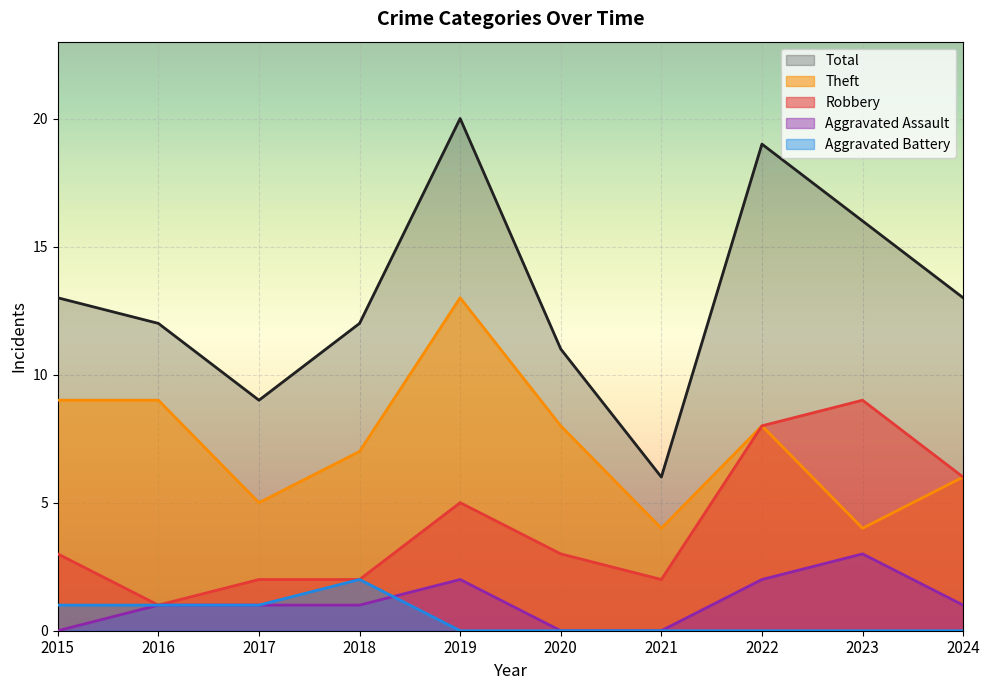

How many interior local peaks does the Robbery series have?

2